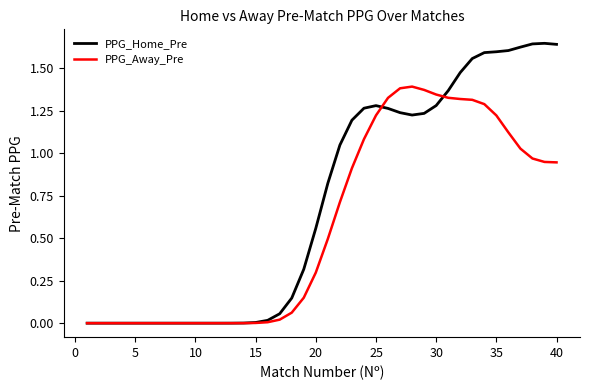

Which series has the widest spread of values?

PPG_Home_Pre